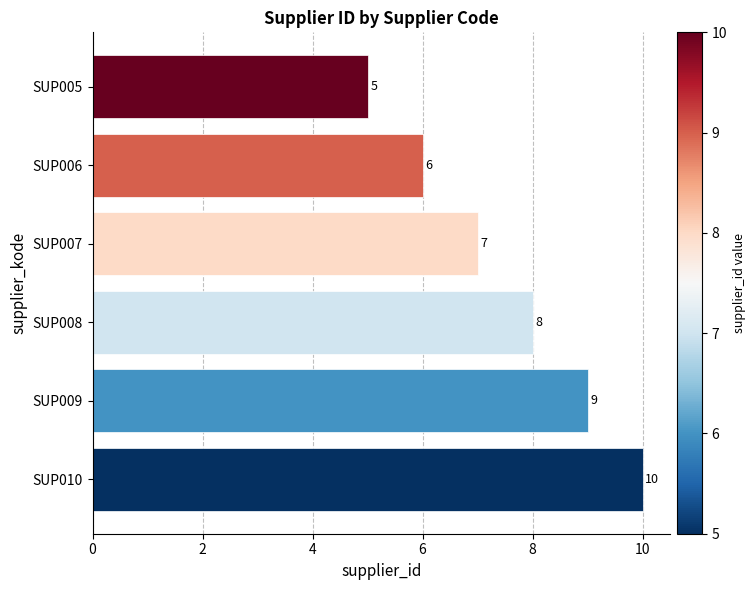

Reading top to bottom, extract all data points from this chart.

SUP005=5	SUP006=6	SUP007=7	SUP008=8	SUP009=9	SUP010=10